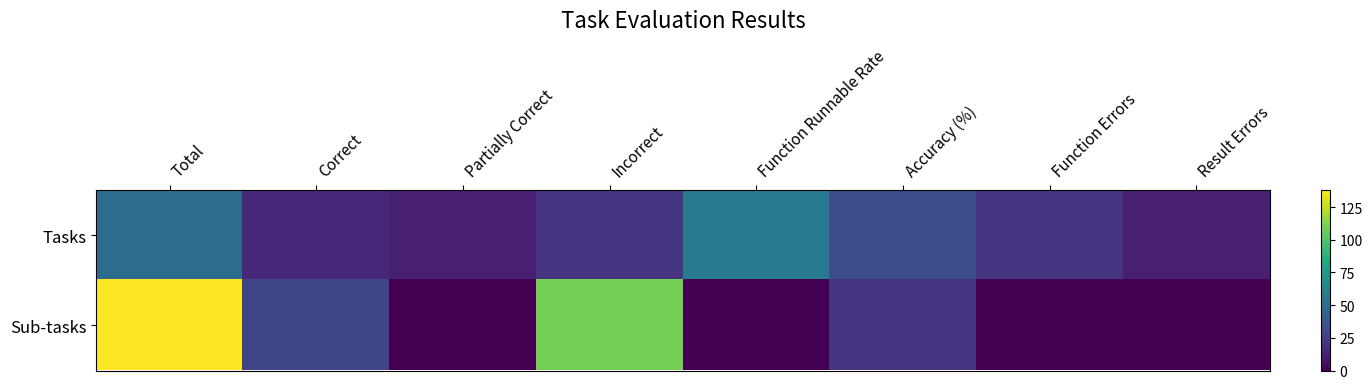

Rank the series at Correct from highest to lowest value.

Sub-tasks, Tasks